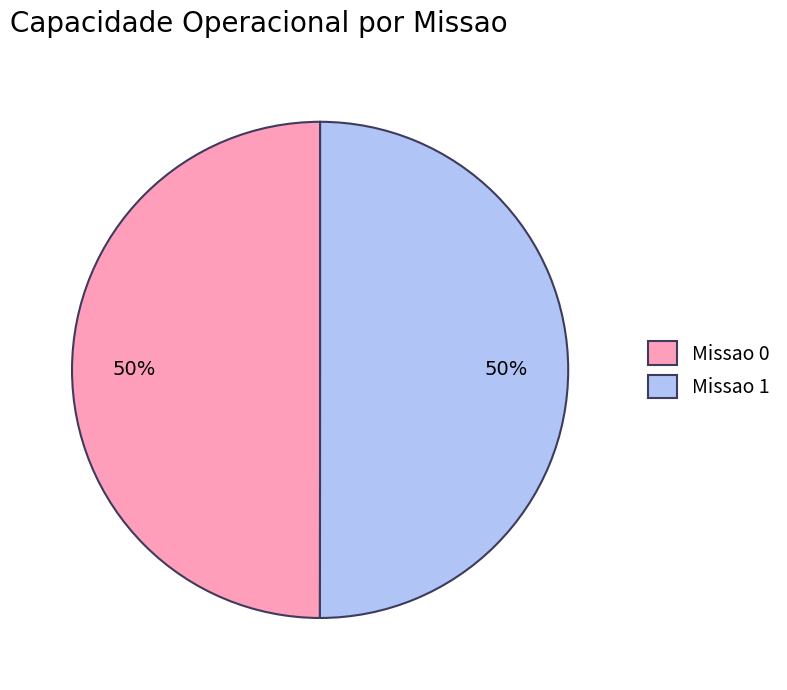

To the nearest percent, what percentage of the pie is Missao 0?

50%